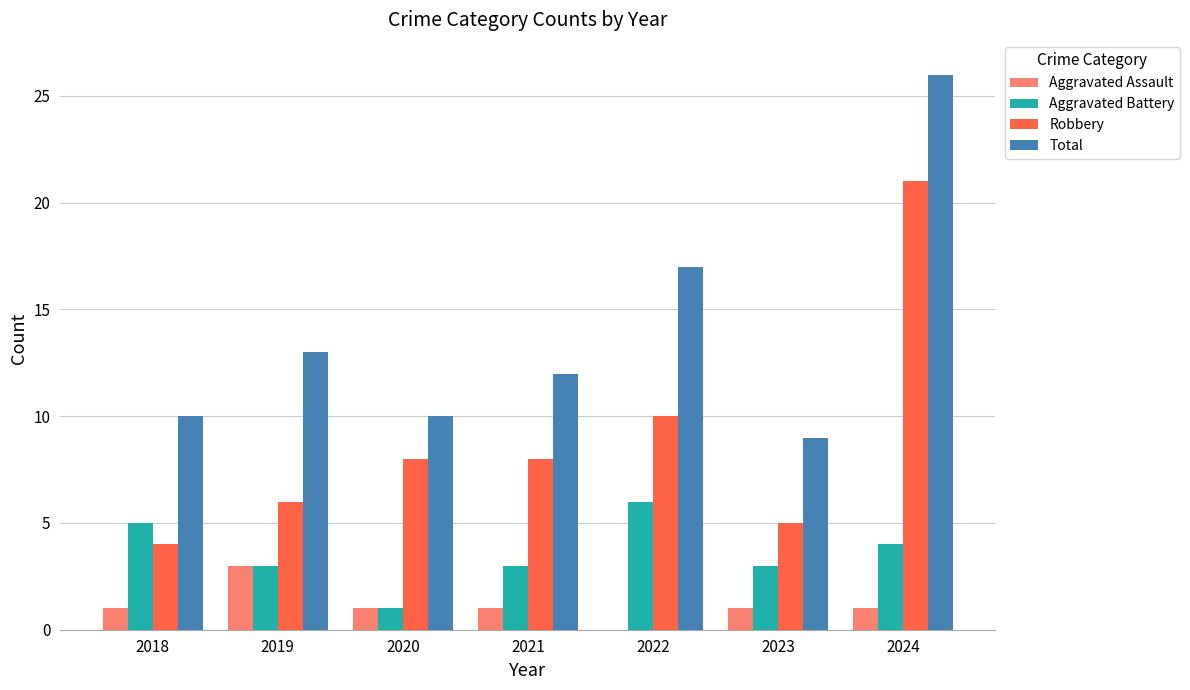

Read the Total value at 2020.

10